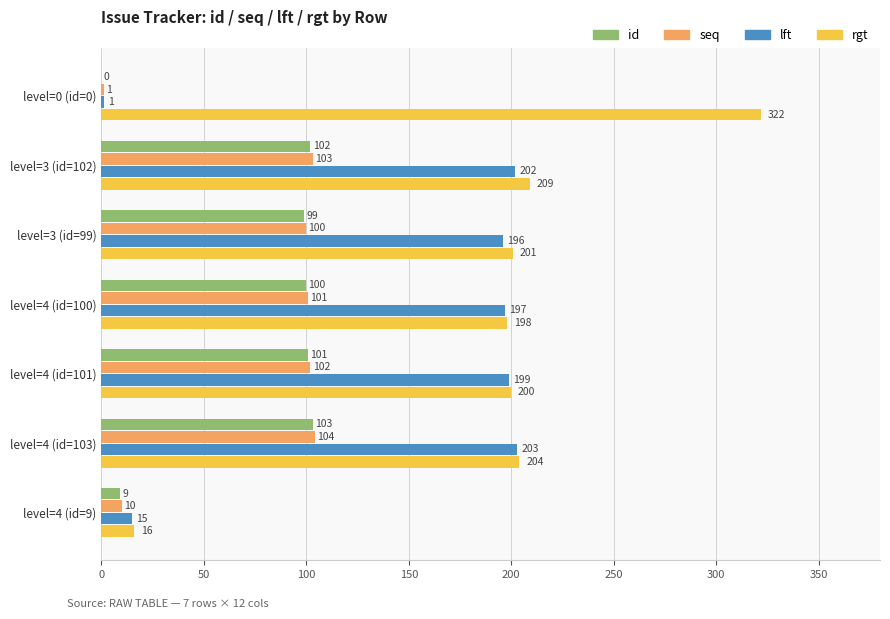

Is it true that seq equals 45 at level=3 (id=99)?

False